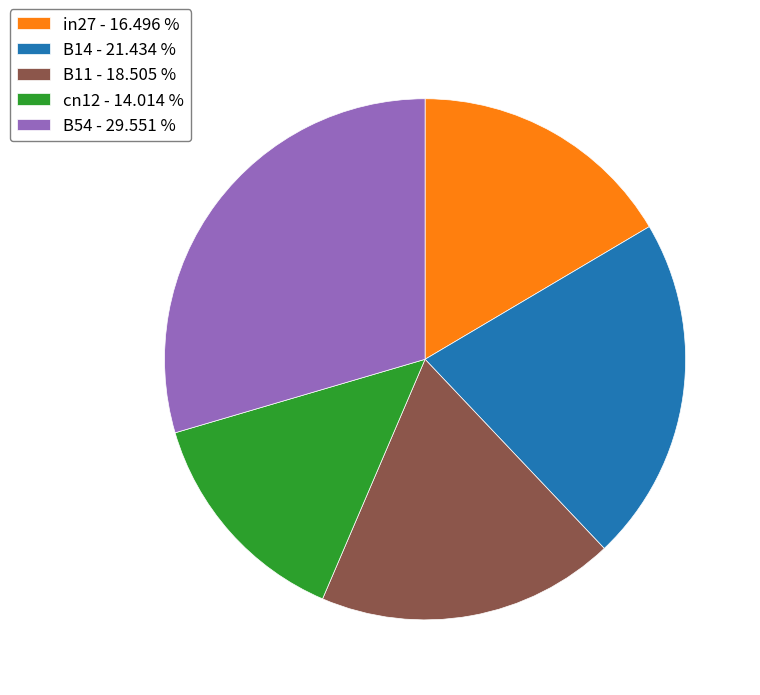

Do B54 - 29.551 % and B14 - 21.434 % together represent more than half of the pie?

Yes